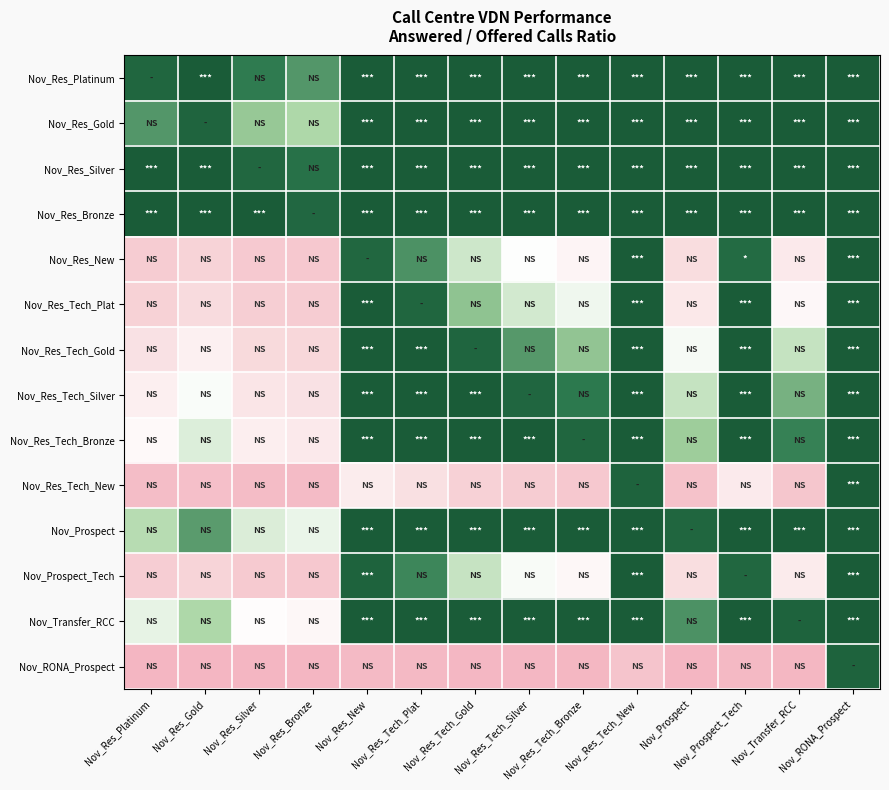

What is the spread (max minus min) of values at Nov_Res_Bronze?

1.0